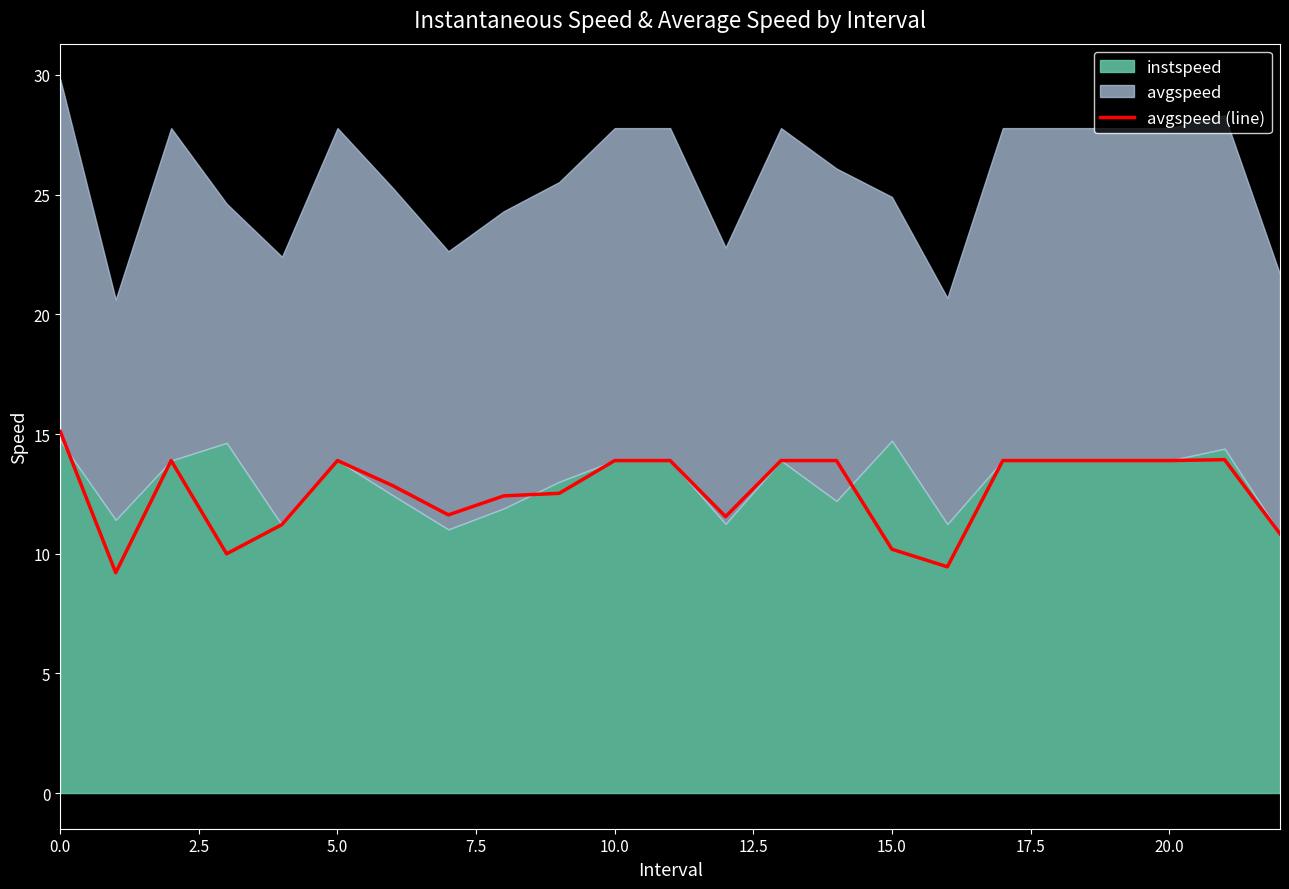

How many lines are shown in the chart?

1